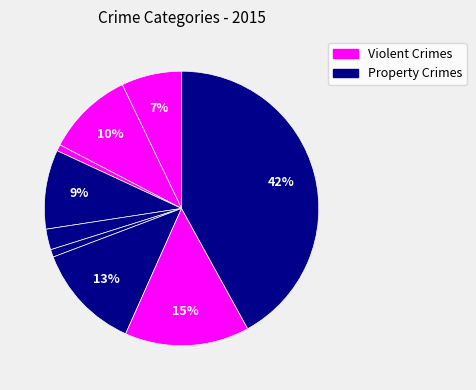

How many slices are in this pie chart?

9